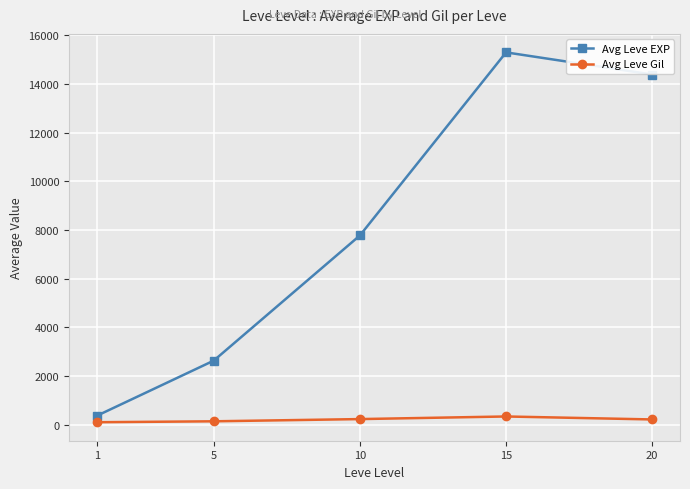

What is the lowest value of the Avg Leve EXP series?

377